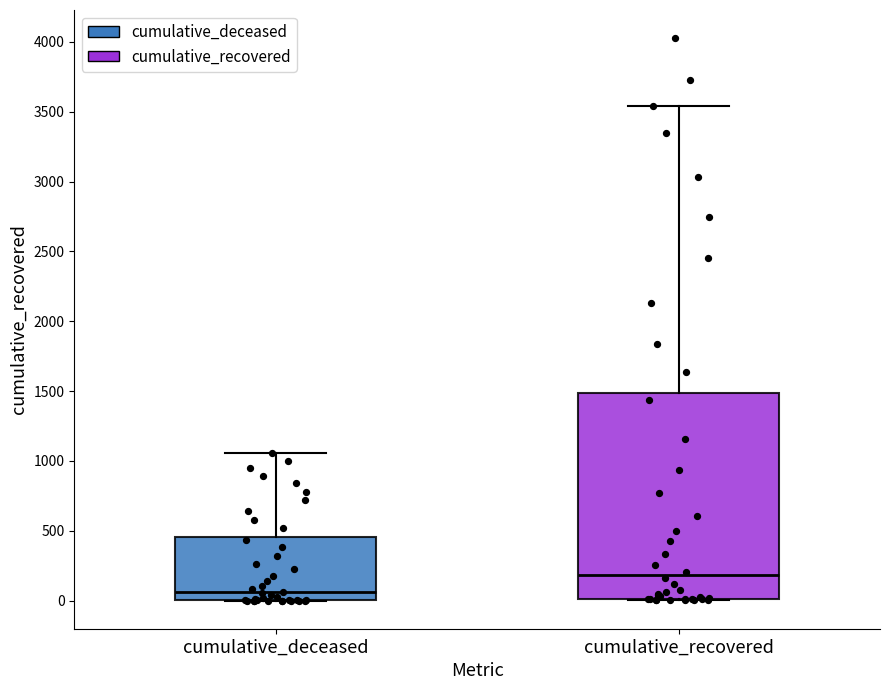

Reading left to right, transcribe this box plot: for each box, give where its median line is, the range the box spans, and where its two whiskers end, as read against the y-axis. The values are not printed on the chart, so give them approximately, as read against the axis.

cumulative_deceased: median 50, box 0 to 450, whiskers 0 to 1050
cumulative_recovered: median 200, box 0 to 1500, whiskers 0 to 3550